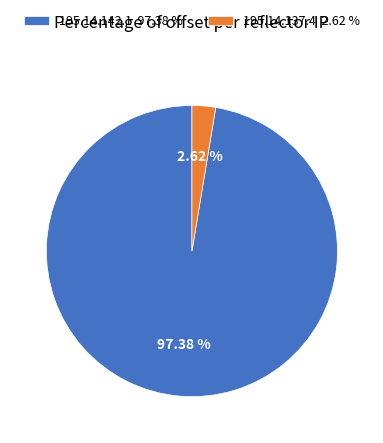

Which slice is the smallest?

195.14.137.4